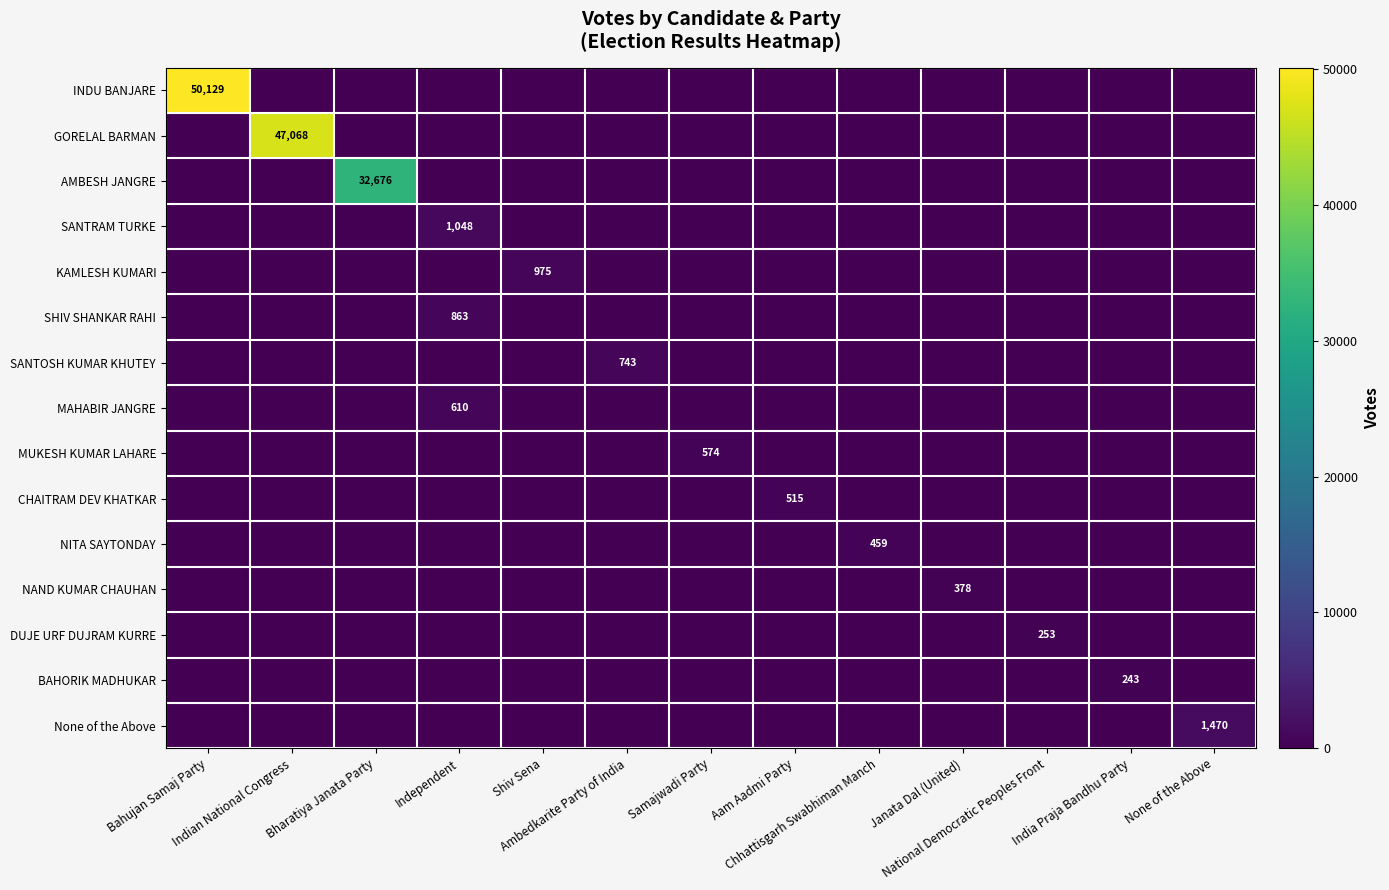

Which category has the lowest value across all series?

Indian National Congress